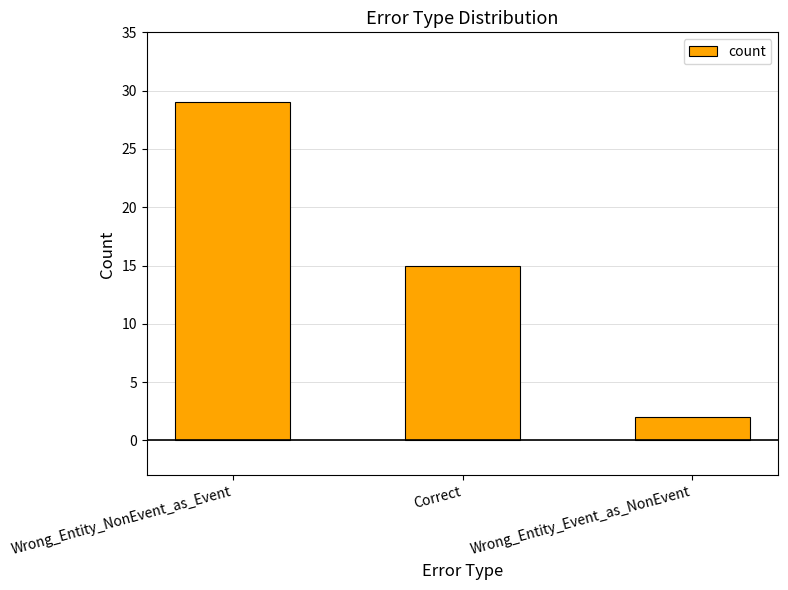

List the labels in order of value, smallest first.

Wrong_Entity_Event_as_NonEvent, Correct, Wrong_Entity_NonEvent_as_Event